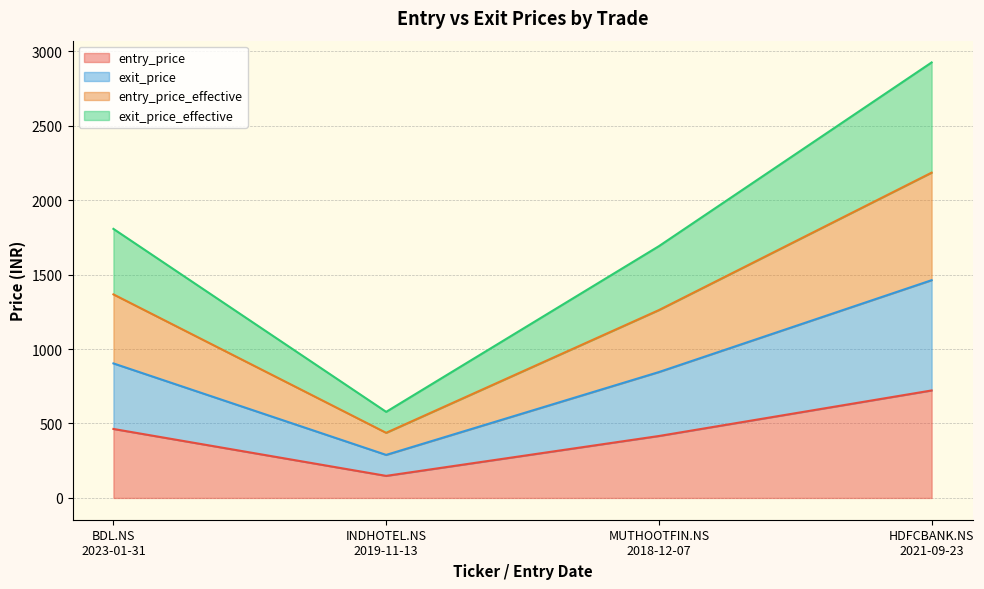

Reading right to left, what are all the values shown in this chart?

entry_price: HDFCBANK.NS
2021-09-23=721.8	MUTHOOTFIN.NS
2018-12-07=415.9	INDHOTEL.NS
2019-11-13=148.2	BDL.NS
2023-01-31=463.3
exit_price: HDFCBANK.NS
2021-09-23=1462.2	MUTHOOTFIN.NS
2018-12-07=845.3	INDHOTEL.NS
2019-11-13=289.0	BDL.NS
2023-01-31=903.4
entry_price_effective: HDFCBANK.NS
2021-09-23=2184.3	MUTHOOTFIN.NS
2018-12-07=1261.4	INDHOTEL.NS
2019-11-13=437.3	BDL.NS
2023-01-31=1366.9
exit_price_effective: HDFCBANK.NS
2021-09-23=2924.3	MUTHOOTFIN.NS
2018-12-07=1690.6	INDHOTEL.NS
2019-11-13=578.1	BDL.NS
2023-01-31=1806.8